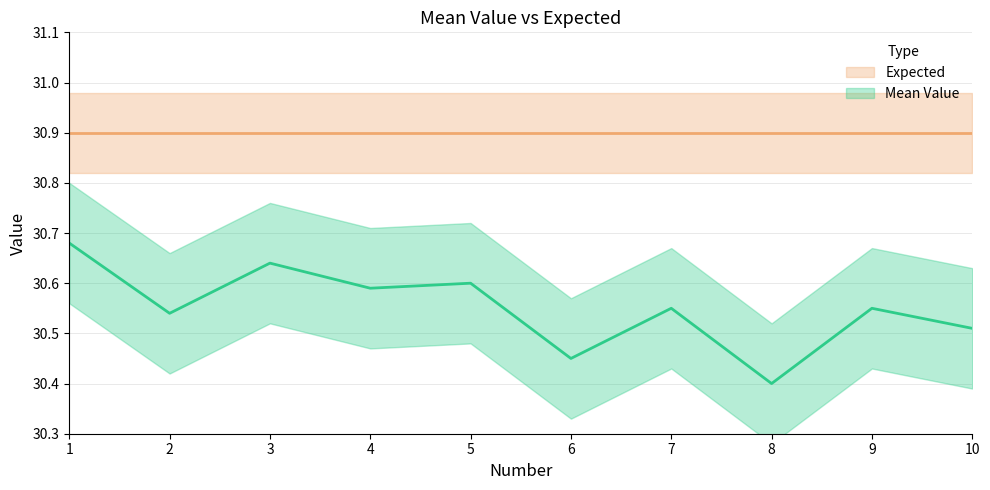

Rank the categories by value from highest to lowest.

1, 3, 5, 4, 7, 9, 2, 10, 6, 8